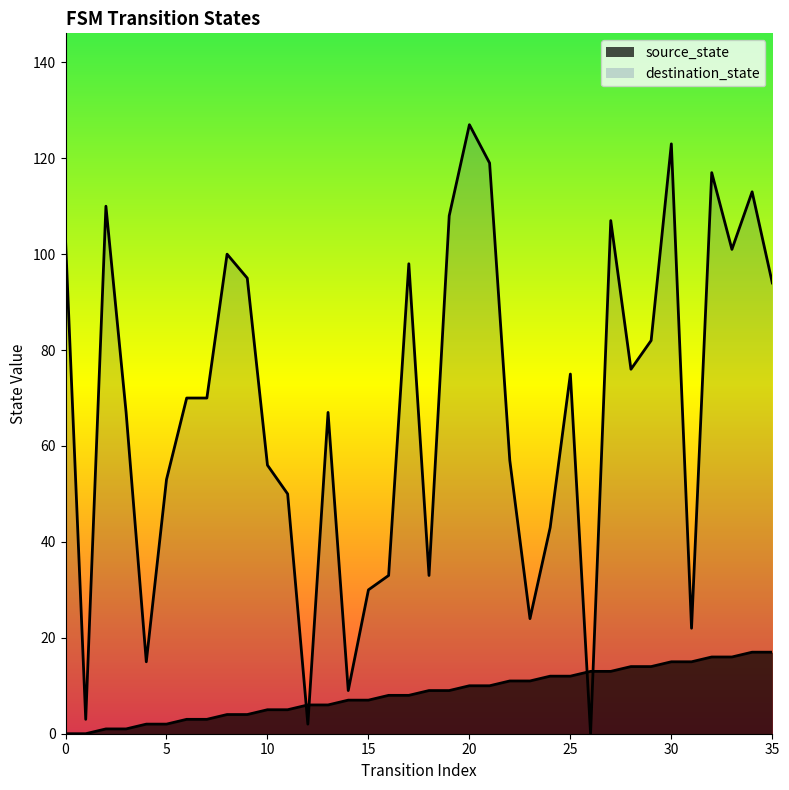

Between 3 and 14, which series saw the biggest shift?

destination_state